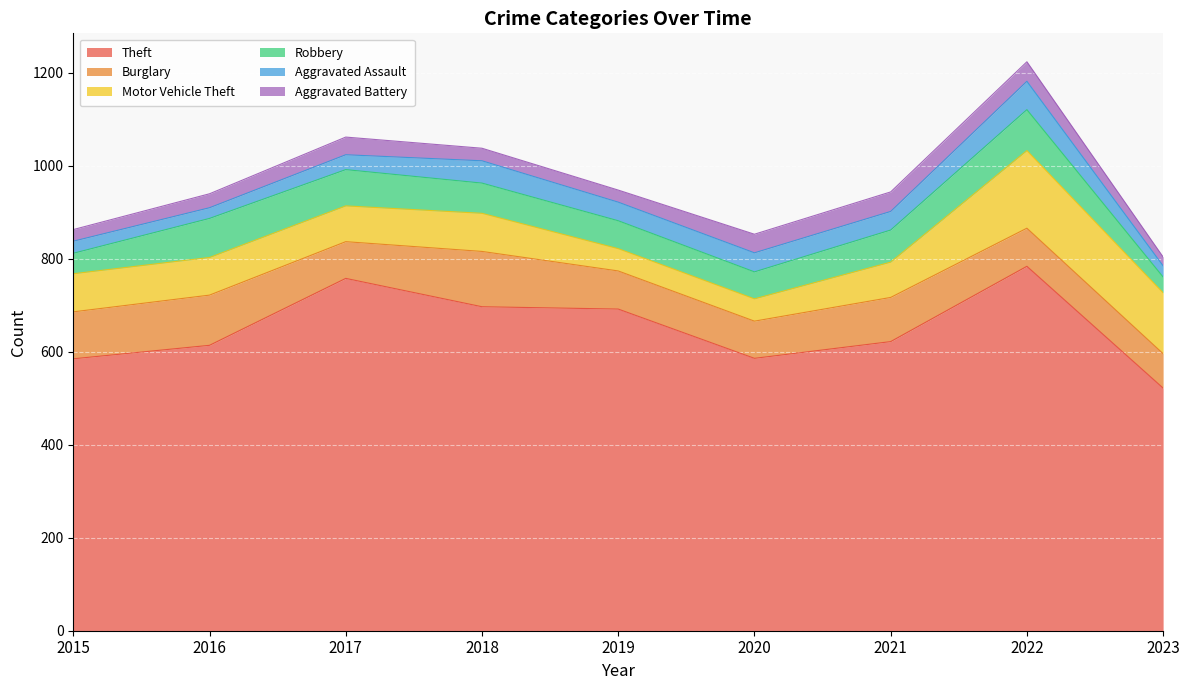

What is the difference between the Motor Vehicle Theft values at 2017 and 2020?

29